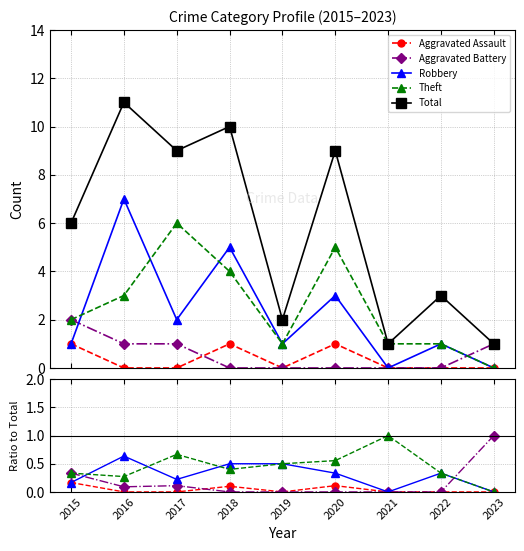

Which series changed the most between 2021 and 2023?

Aggravated Battery